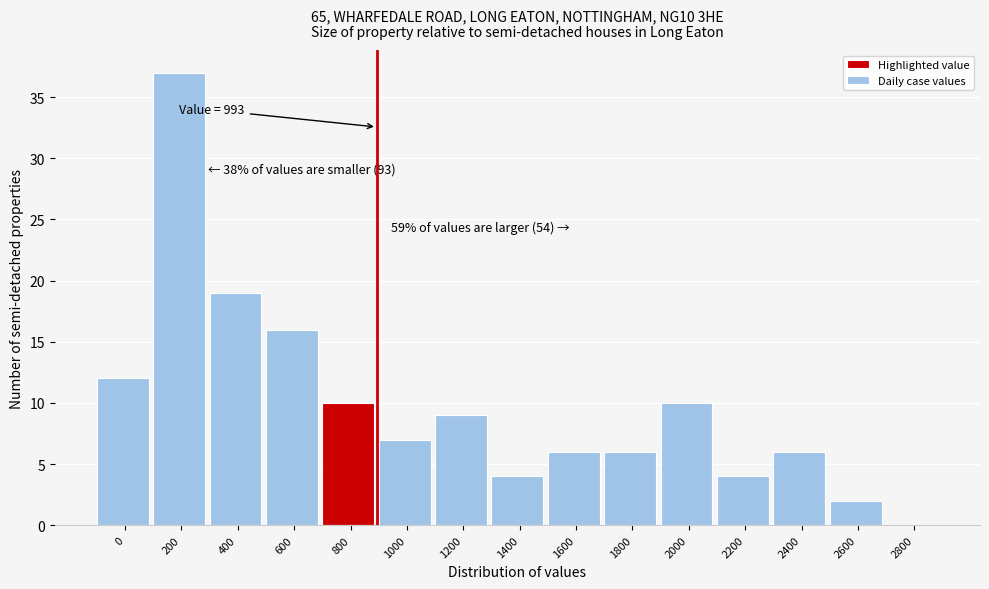

Reading right to left, transcribe all the data shown in this chart.

2800=0	2600=2	2400=6	2200=4	2000=10	1800=6	1600=6	1400=4	1200=9	1000=7	800=10	600=16	400=19	200=37	0=12